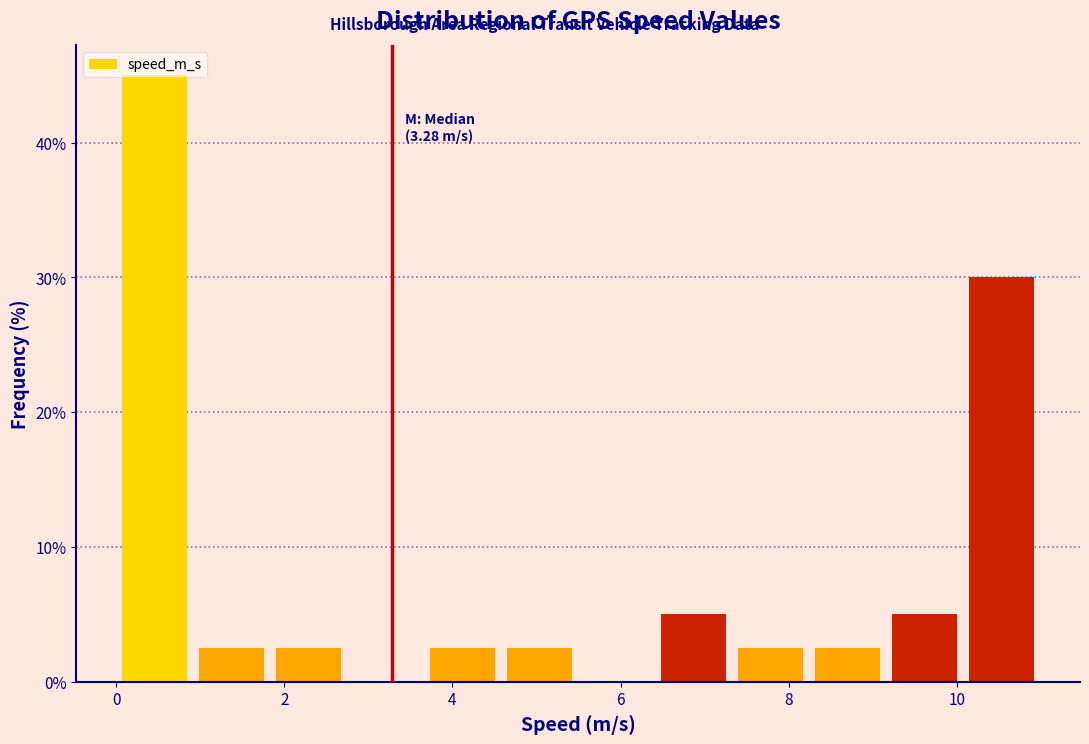

Which range on the x-axis has the tallest bar?

0.0 to 1.0